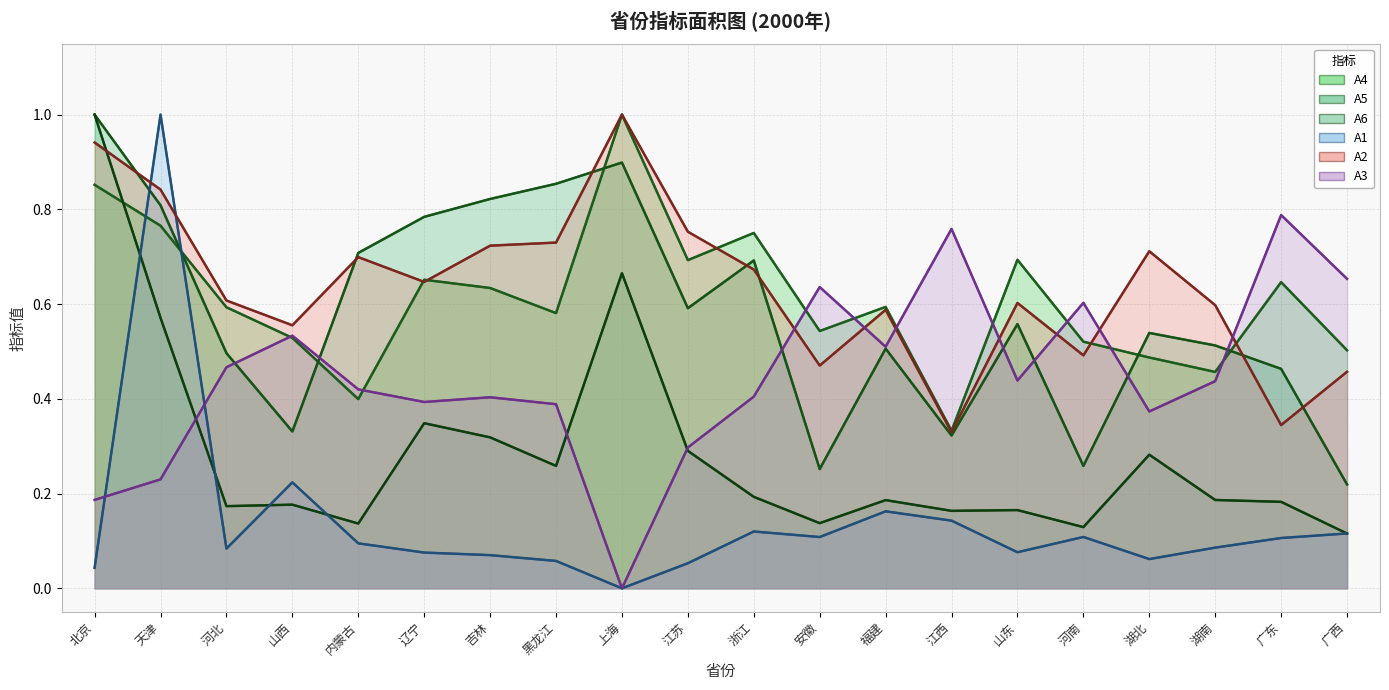

At which label does A6 reach its minimum?

广西